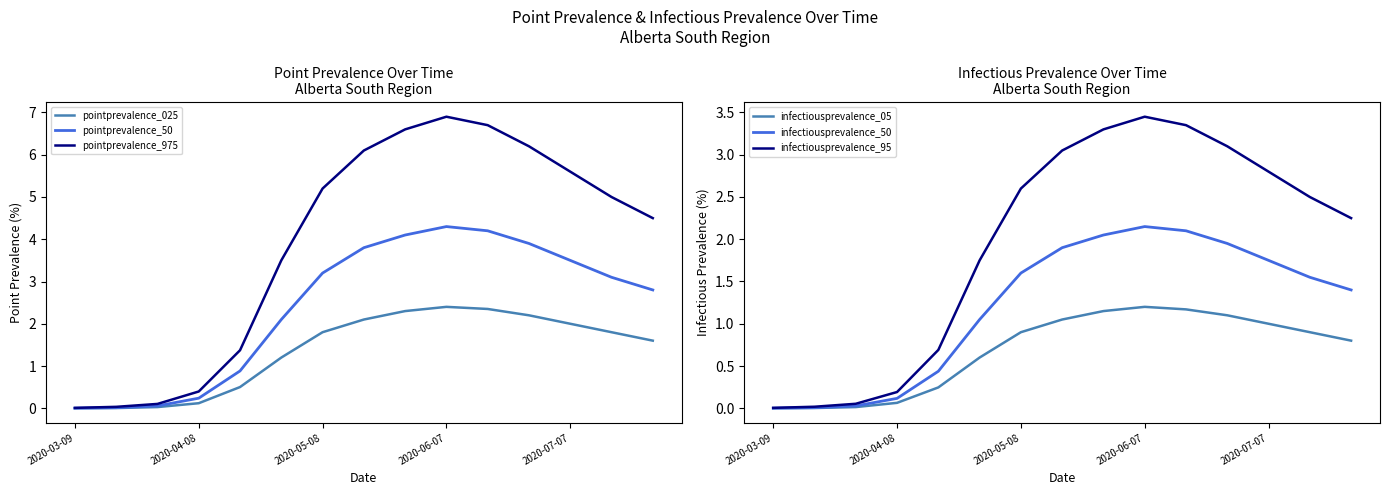

Is this an area chart (filled region under the line)?

No